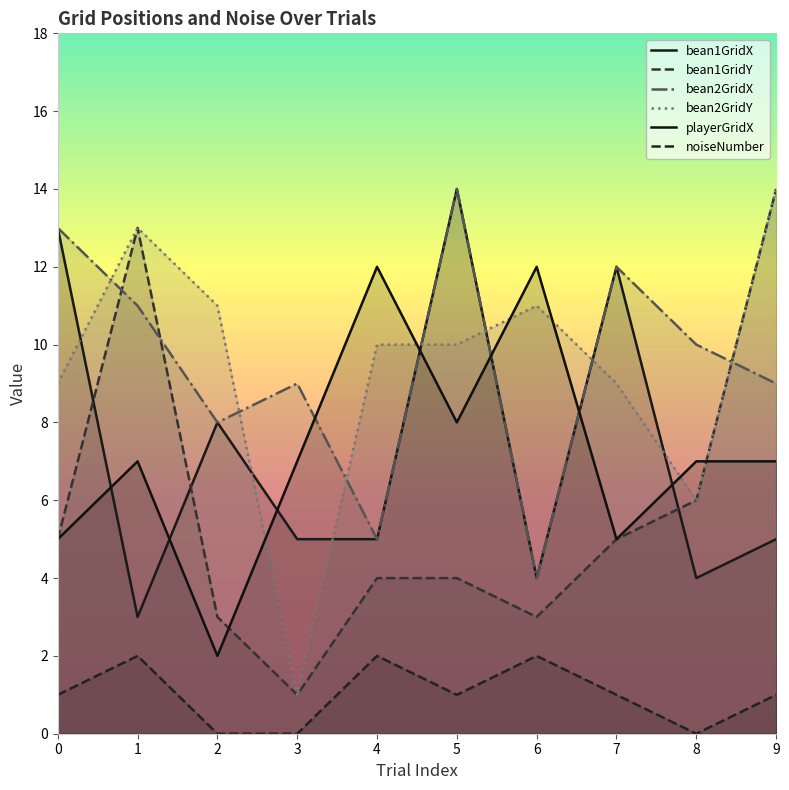

At which label does noiseNumber reach its peak?

1